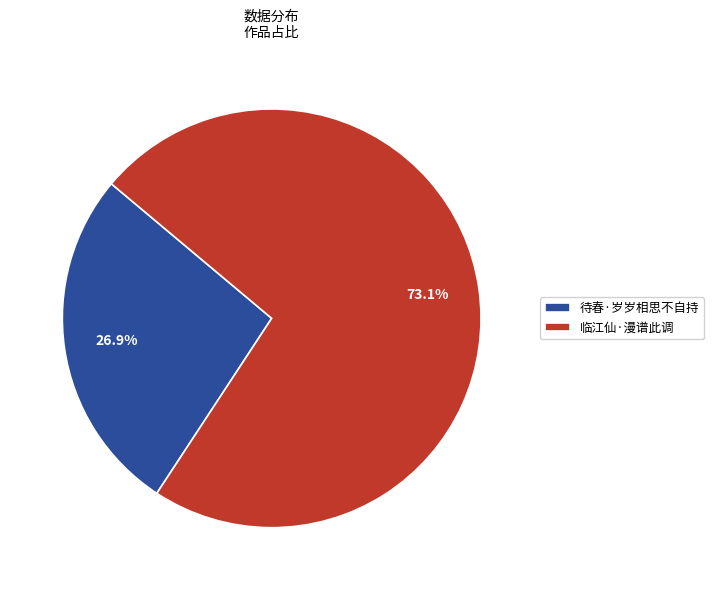

What is the smallest slice in the pie chart?

待春·岁岁相思不自持